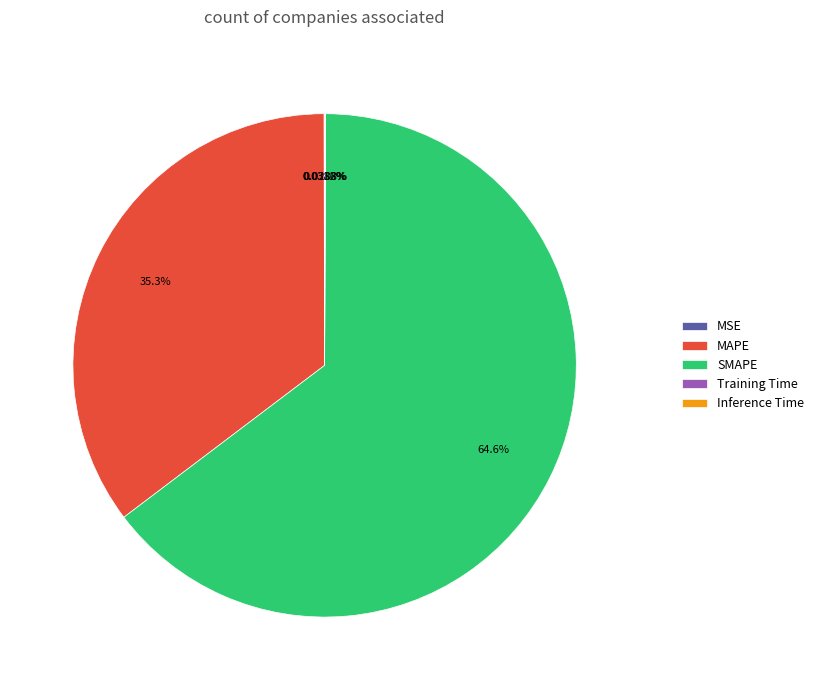

What is the largest slice in the pie chart?

SMAPE